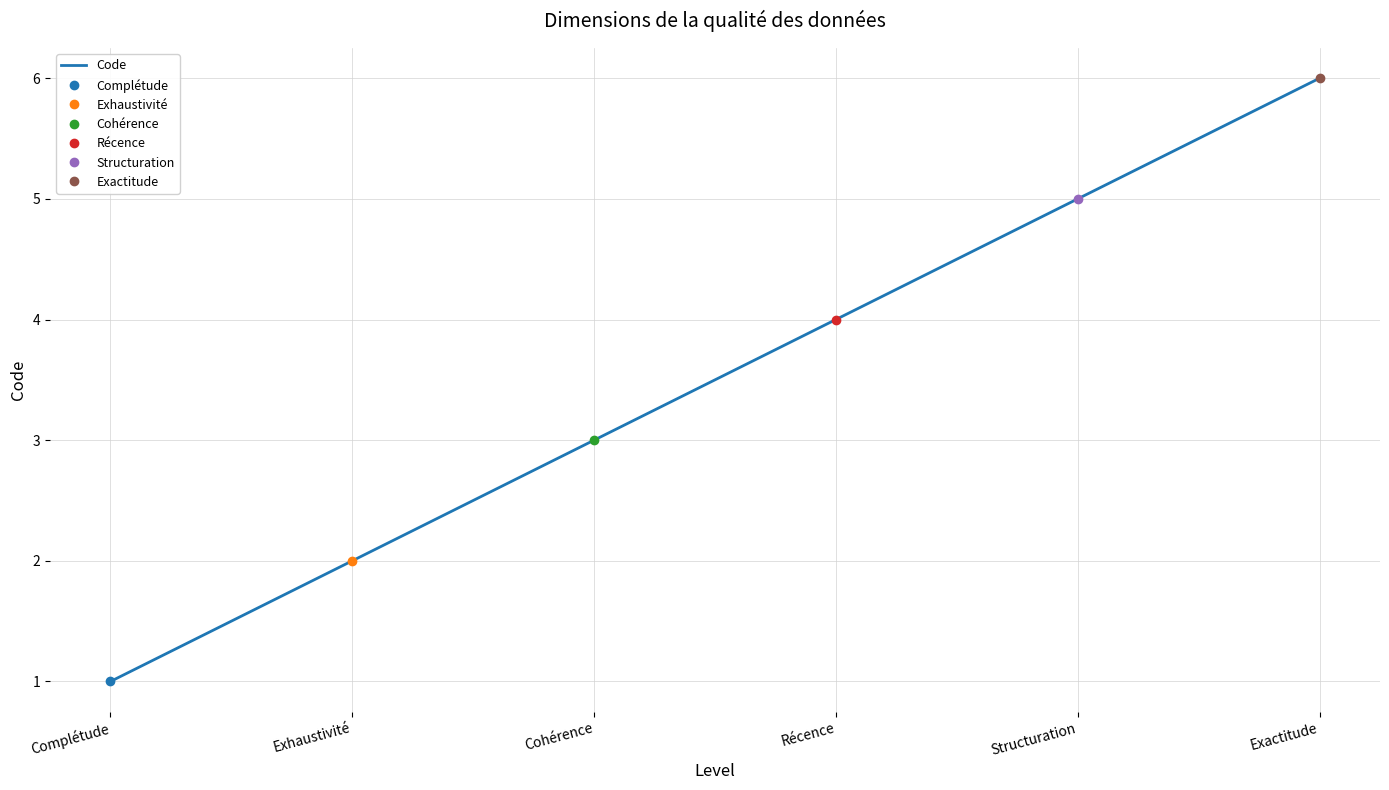

Reading right to left, transcribe all the data shown in this chart.

6	5	4	3	2	1